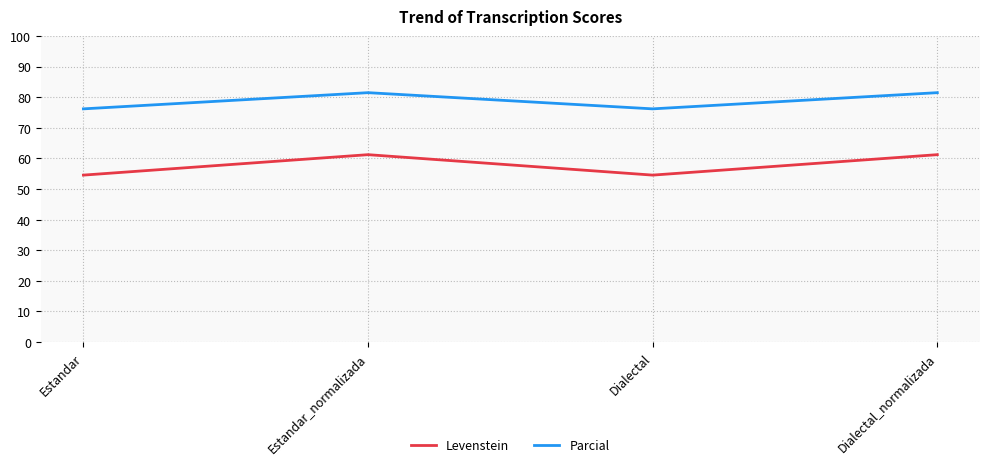

Rank the series by their maximum value, from lowest to highest.

Levenstein, Parcial